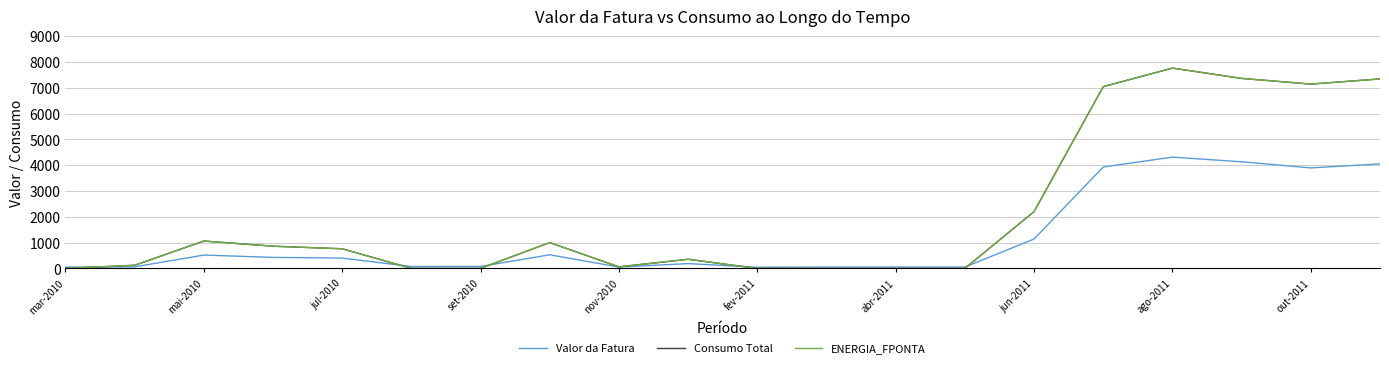

What is the highest value of the Valor da Fatura series?

4311.0